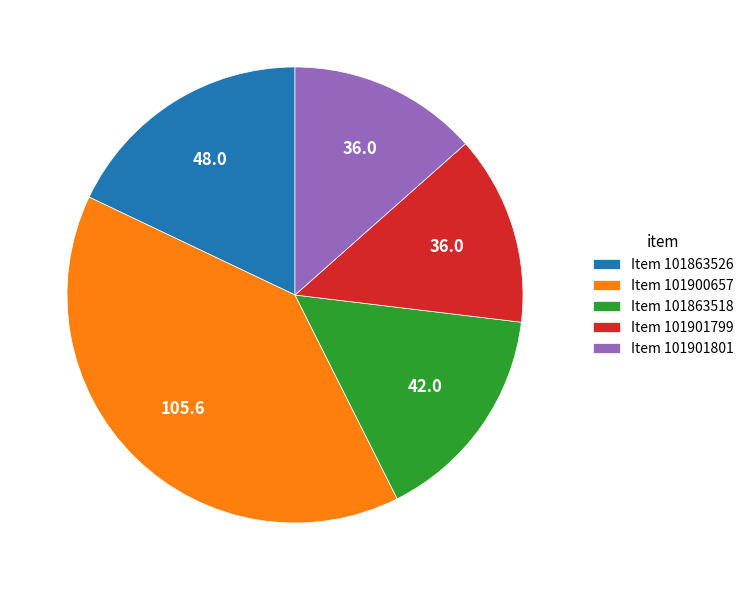

True or false: Item 101863518 accounts for 5% of the total.

False